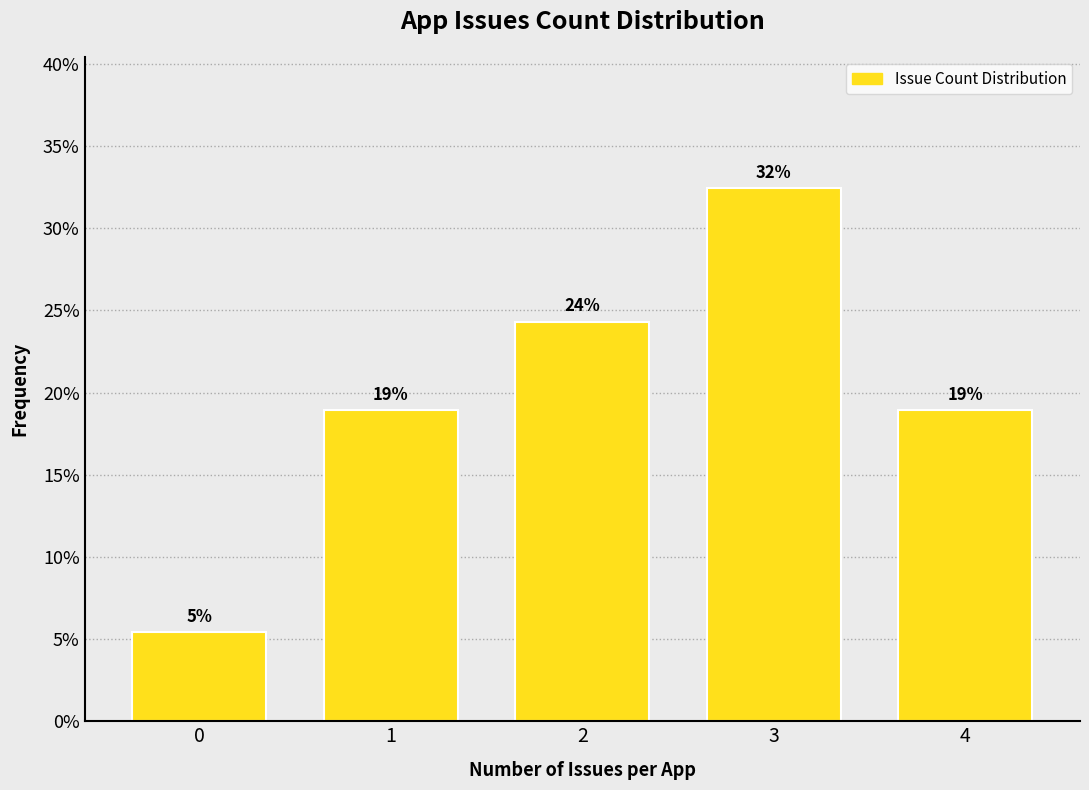

Are the bars horizontal?

No